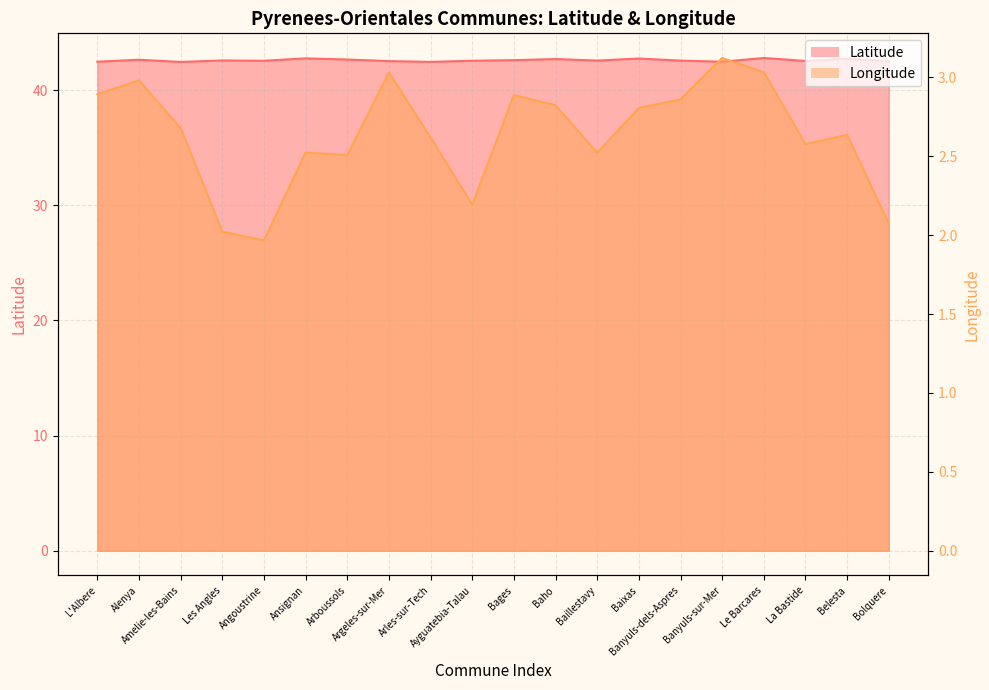

True or false: Longitude and Latitude cross at least once.

False